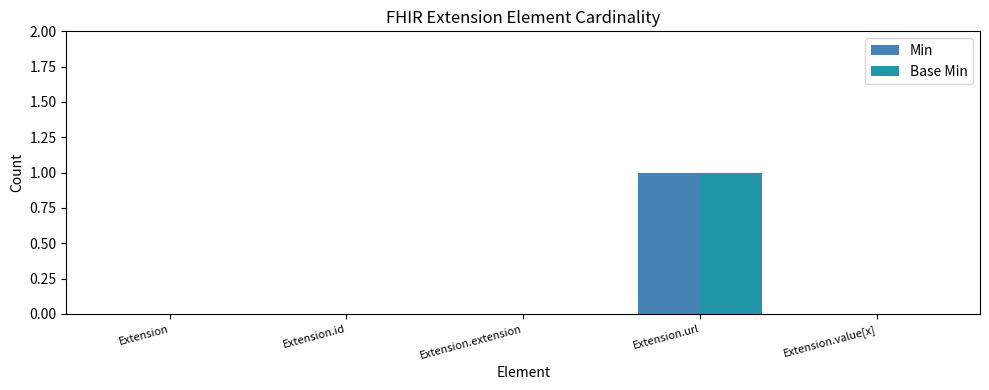

The Base Min series shows 1 at Extension.url. True or false?

True